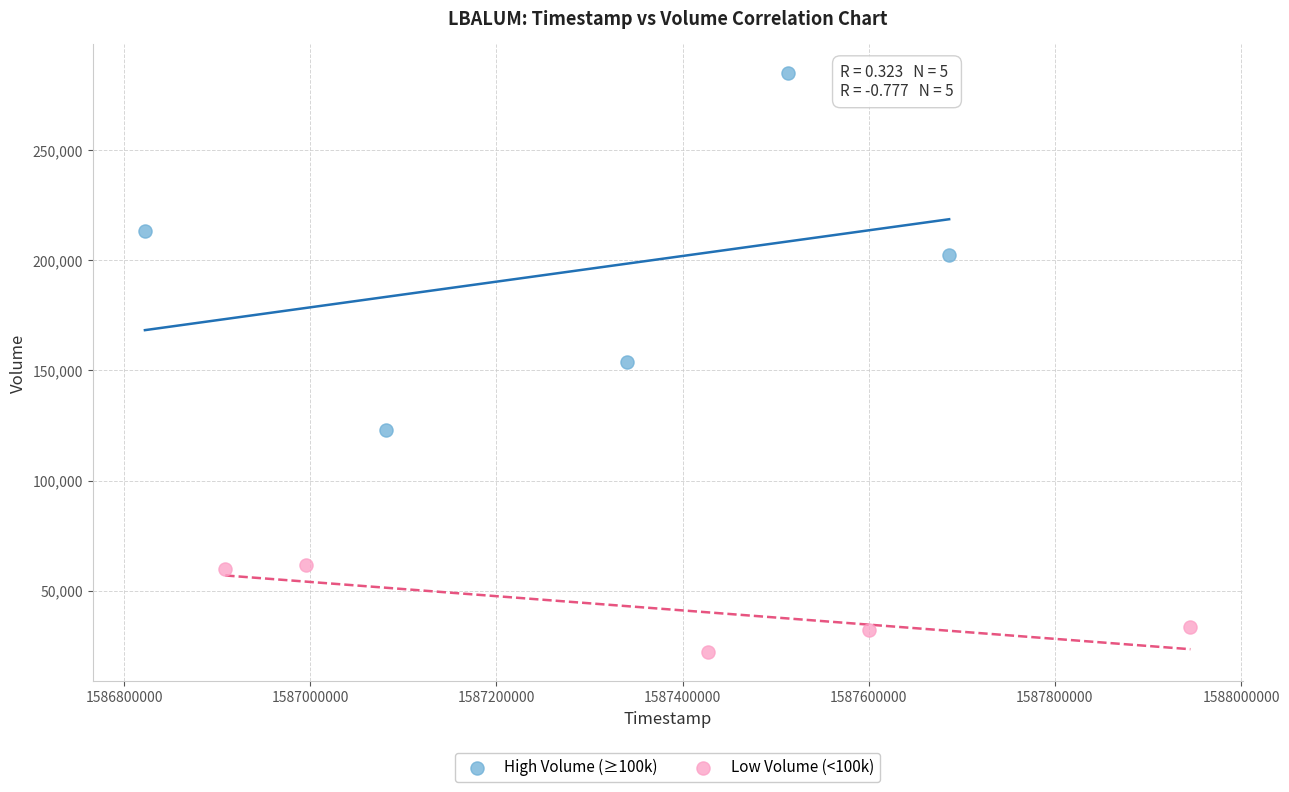

Which series reaches the minimum Y coordinate?

Low Volume (<100k)